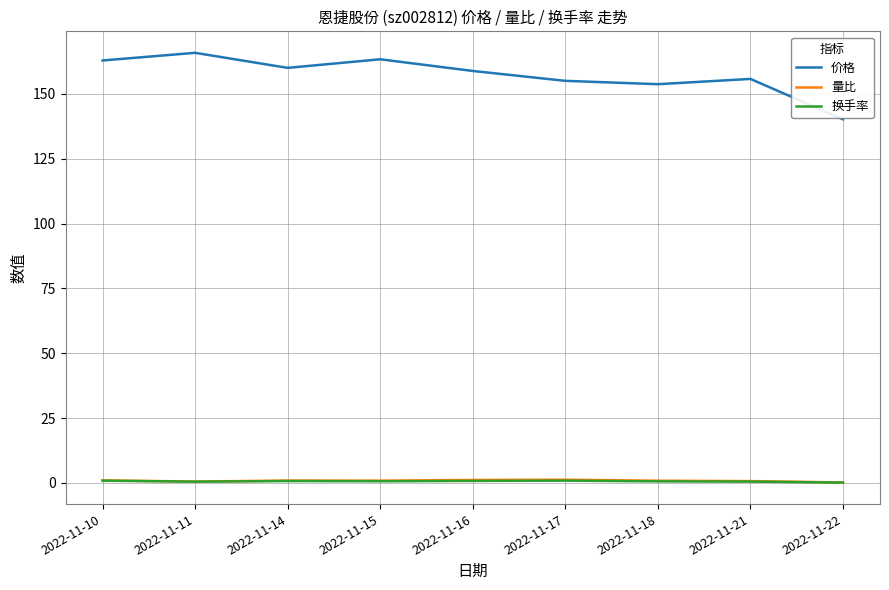

True or false: 换手率 has more than 0 interior local peaks.

True